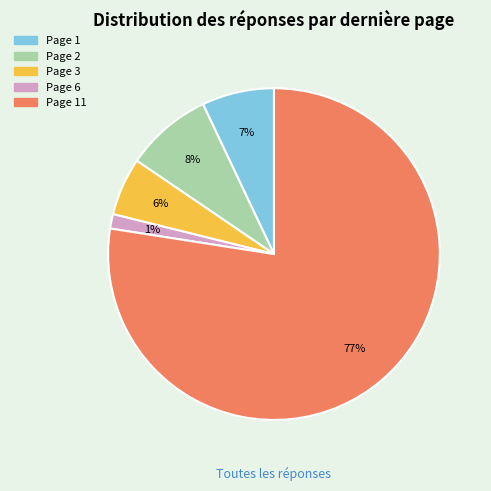

To the nearest percent, what is the average slice percentage?

20%